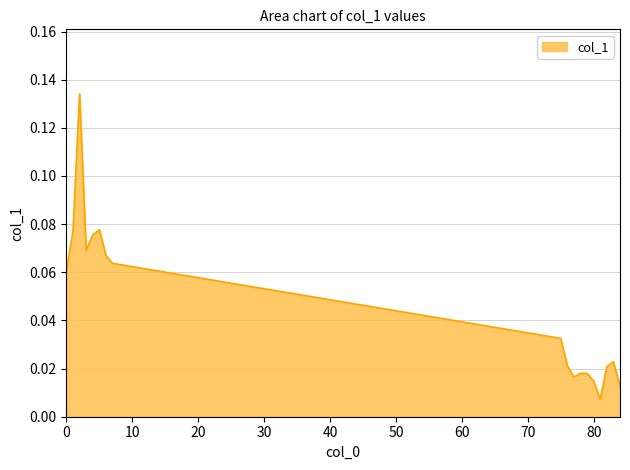

How many interior local valleys (lower than both neighbors) does the data have?

3